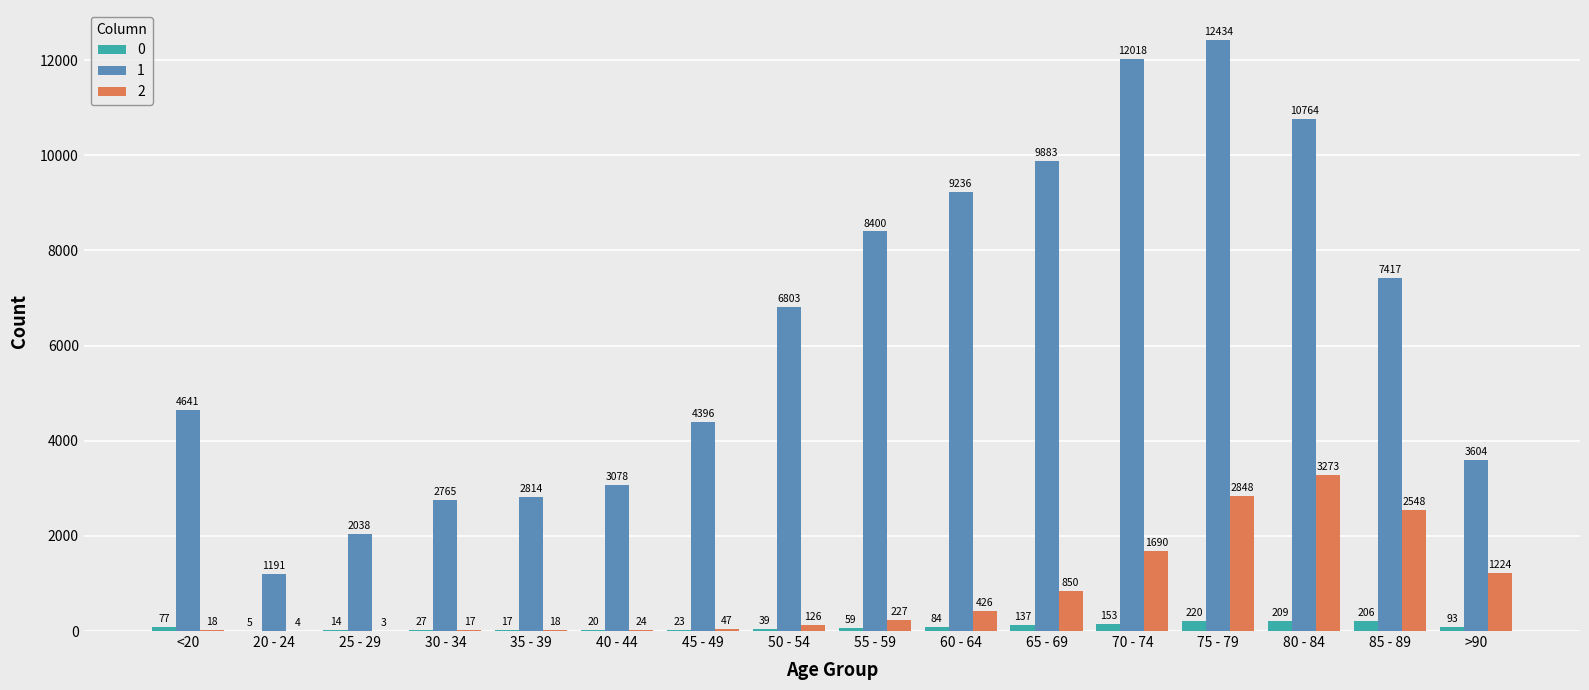

What are all the series names shown in the legend?

0, 1, 2